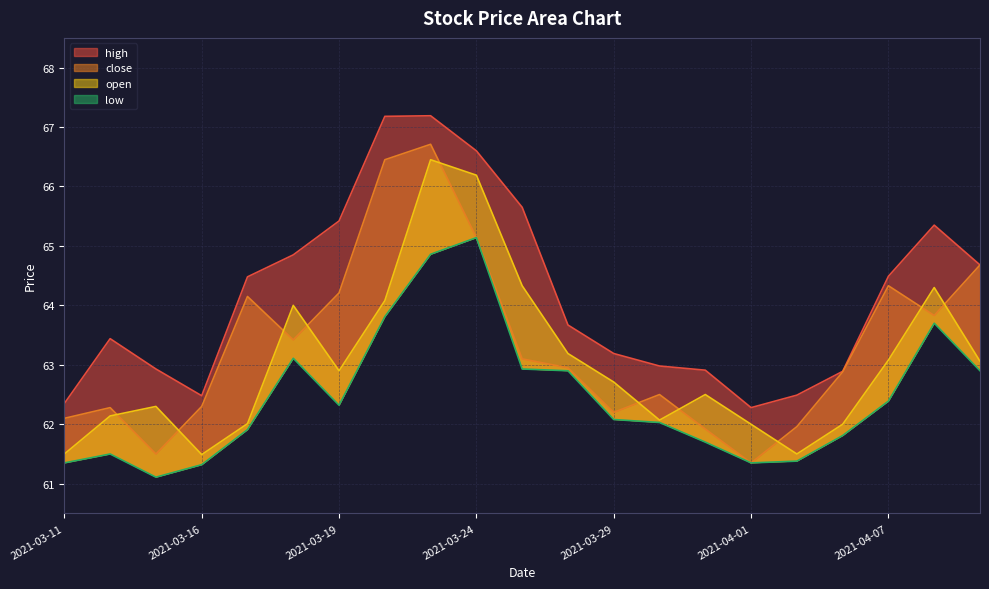

At which category is the sum across all series the highest?

2021-03-23